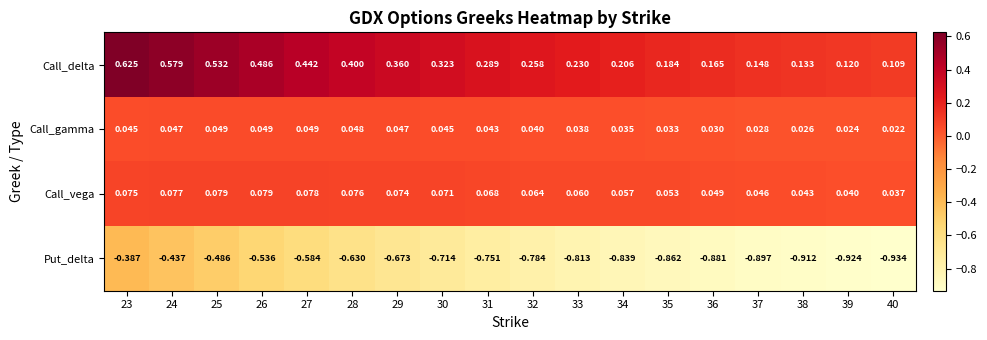

Is the value of Put_delta at 37 greater than the value of Call_vega at 25?

No